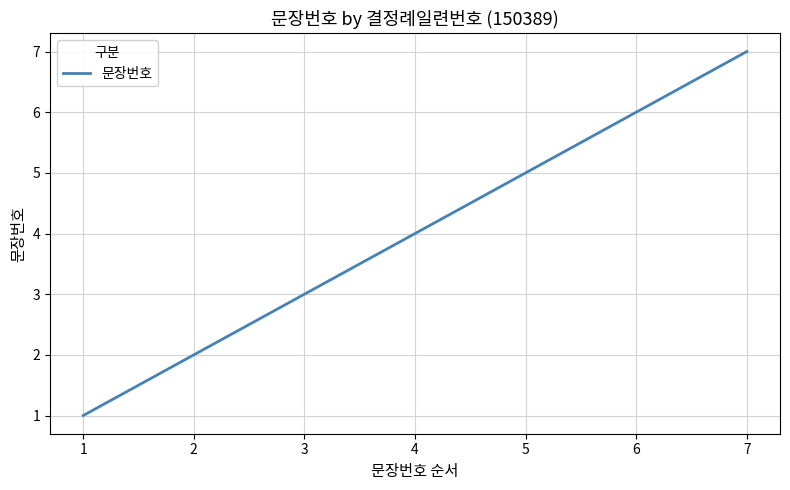

Is it true that the value at 5 is 1?

False